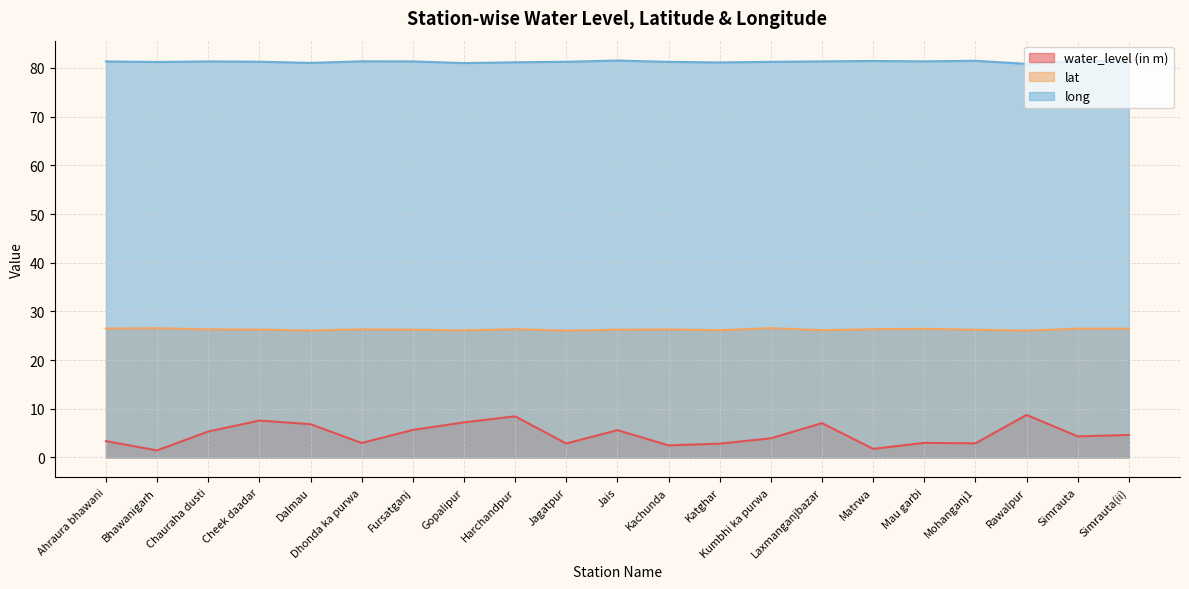

Reading right to left, transcribe all the data shown in this chart.

water_level (in m): 4.6	4.3	8.7	2.9	3.0	1.8	7.0	3.9	2.8	2.5	5.6	2.9	8.4	7.2	5.7	3.0	6.8	7.6	5.3	1.5	3.4
lat: 26.4	26.5	26.1	26.2	26.4	26.3	26.1	26.6	26.2	26.3	26.3	26.1	26.3	26.1	26.3	26.3	26.1	26.3	26.3	26.6	26.5
long: 81.4	81.4	80.9	81.5	81.4	81.4	81.4	81.3	81.1	81.3	81.5	81.3	81.2	81.0	81.4	81.4	81.0	81.3	81.3	81.2	81.3